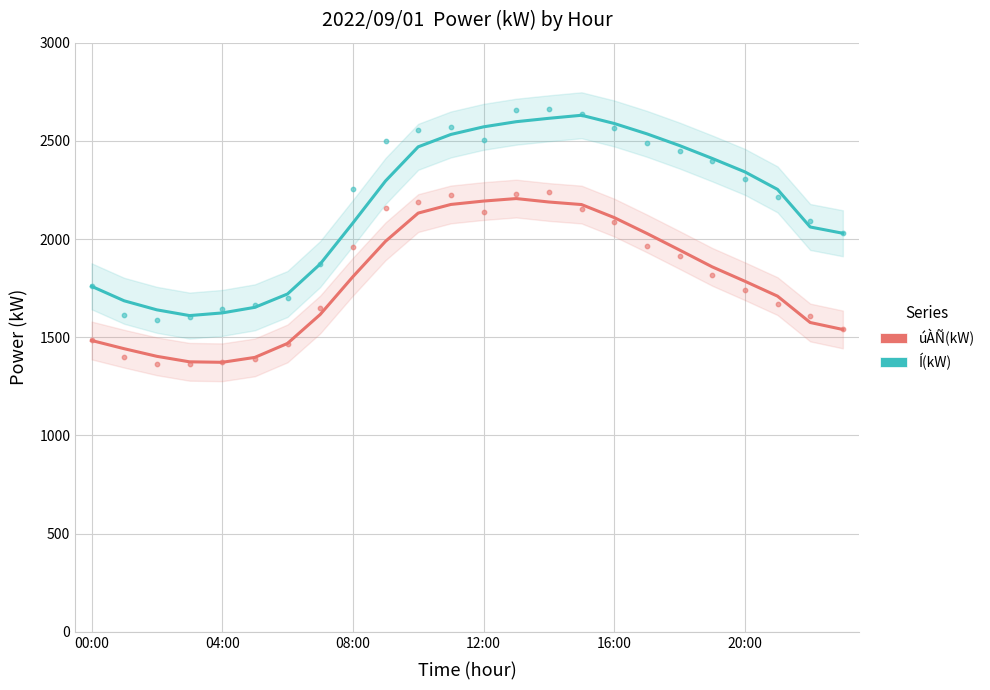

Which series reaches the maximum Y coordinate?

Í(kW)